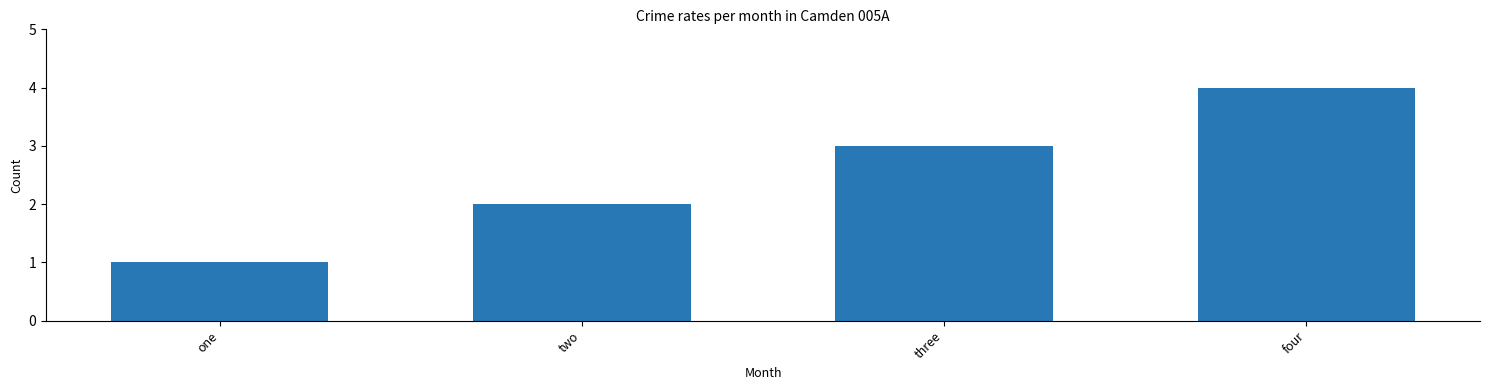

What is the smallest value displayed?

1